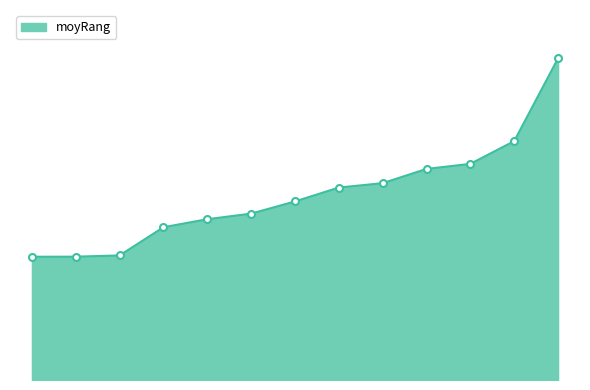

Does the chart display data point markers on the line(s)?

No